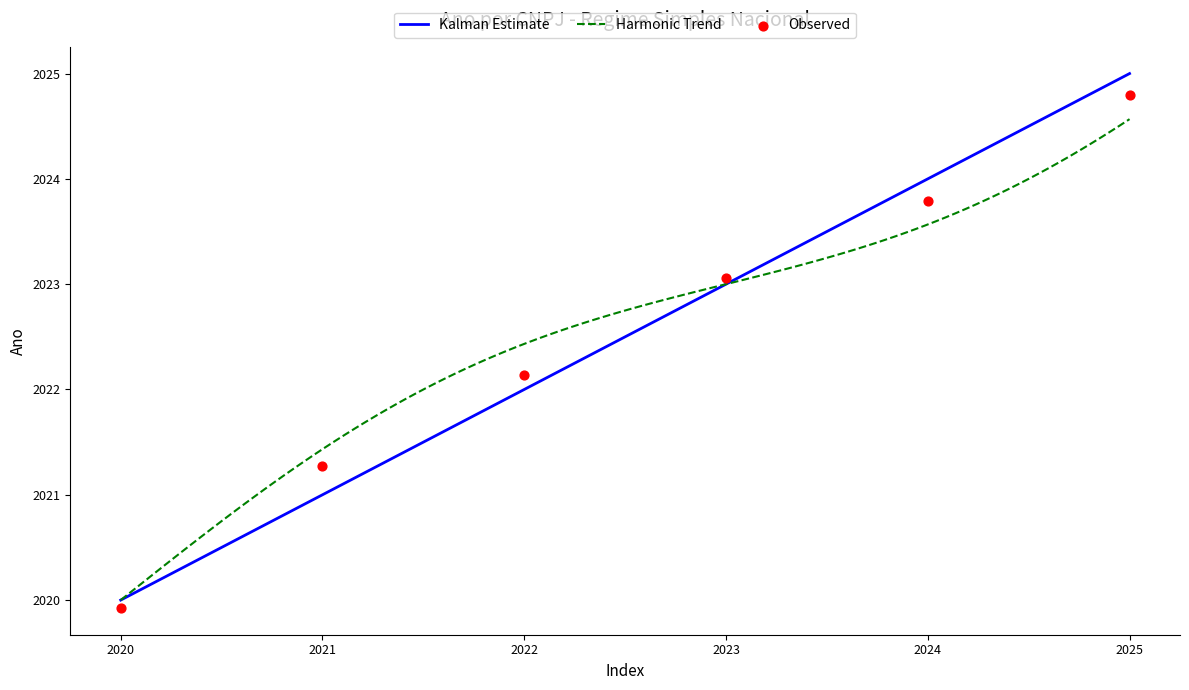

What is the ratio of the value at 2024 to the value at 2021?

1.0